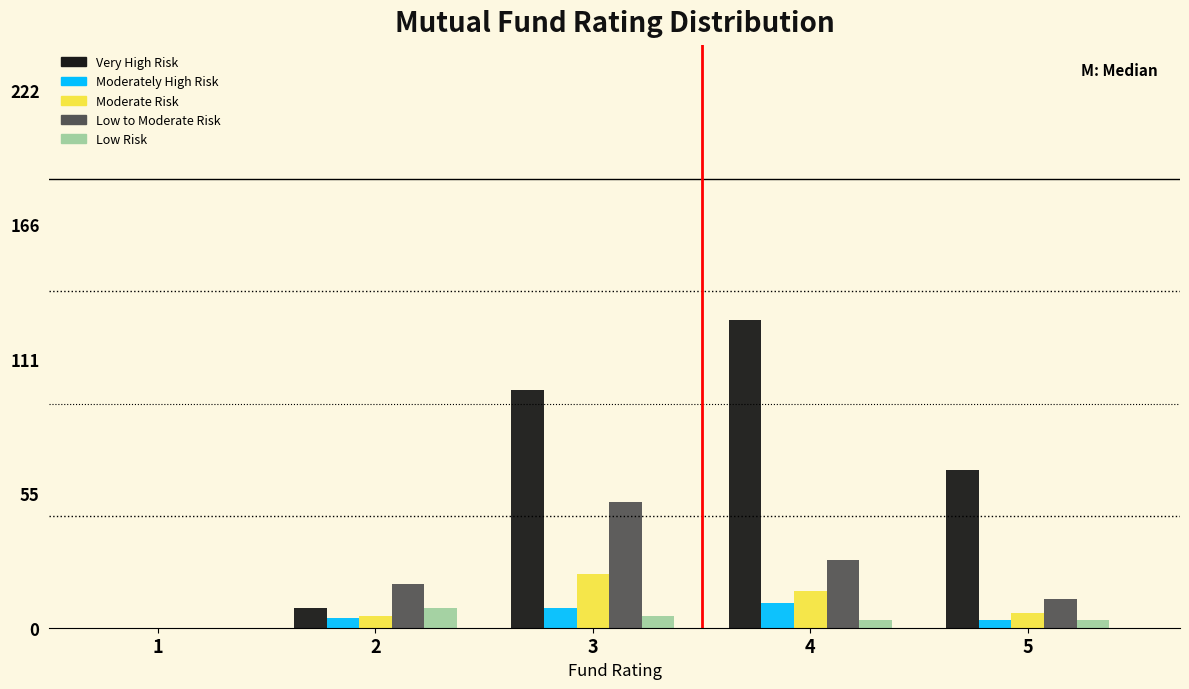

Reading left to right, transcribe all the data shown in this chart.

Very High Risk: 1=0	2=8	3=98	4=127	5=65
Moderately High Risk: 1=0	2=4	3=8	4=10	5=3
Moderate Risk: 1=0	2=5	3=22	4=15	5=6
Low to Moderate Risk: 1=0	2=18	3=52	4=28	5=12
Low Risk: 1=0	2=8	3=5	4=3	5=3